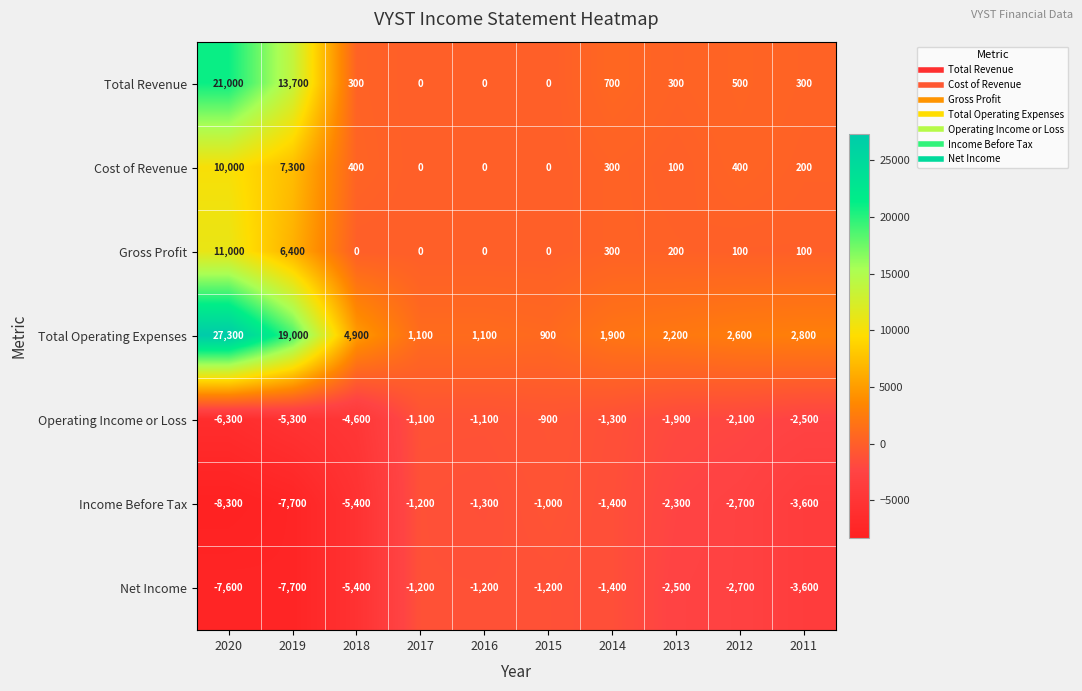

At which label is Total Operating Expenses closest to 14100?

2019